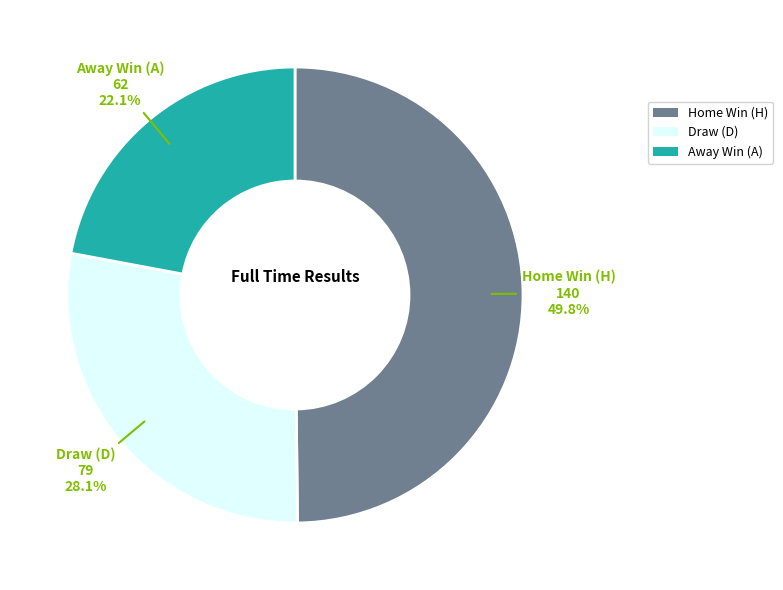

What is the largest slice in the pie chart?

Home Win (H)